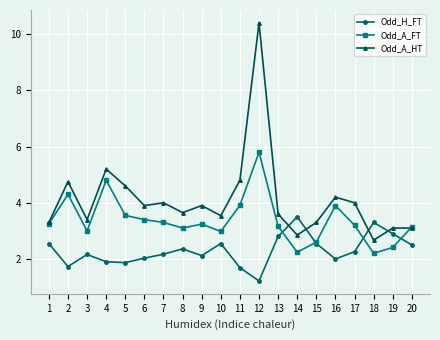

Is it true that Odd_H_FT equals 2.0 at 16?

True